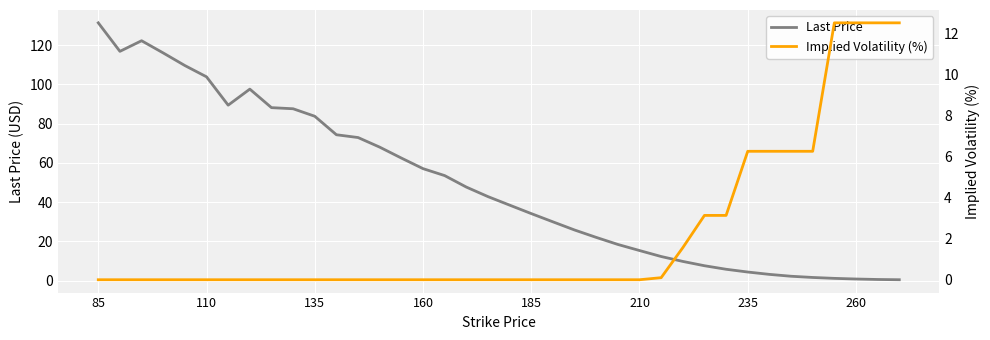

What is the maximum value for Last Price?

131.4